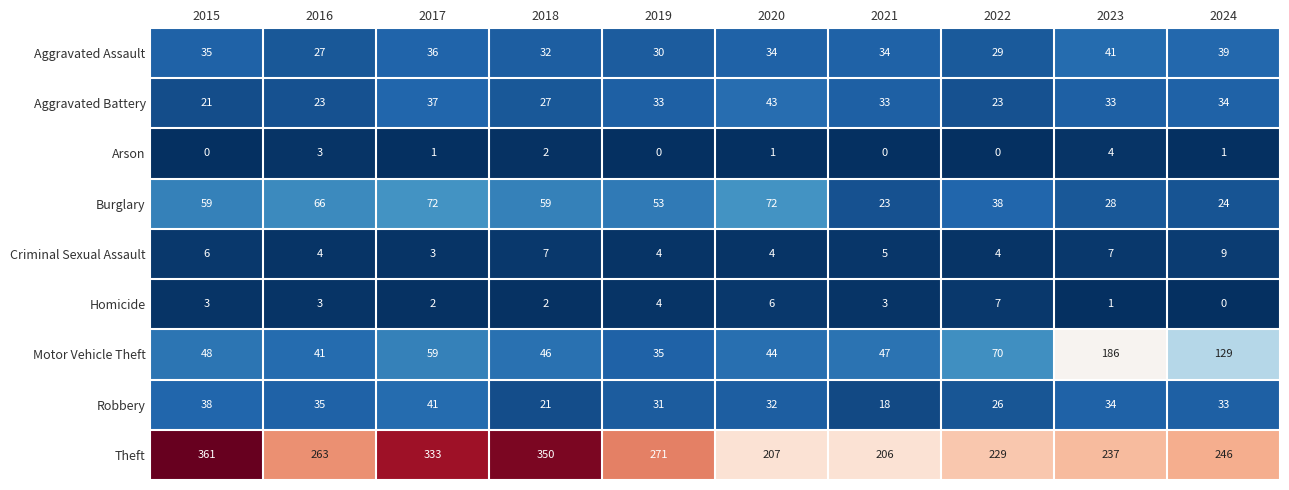

The Homicide series shows 0 at 2024. True or false?

True